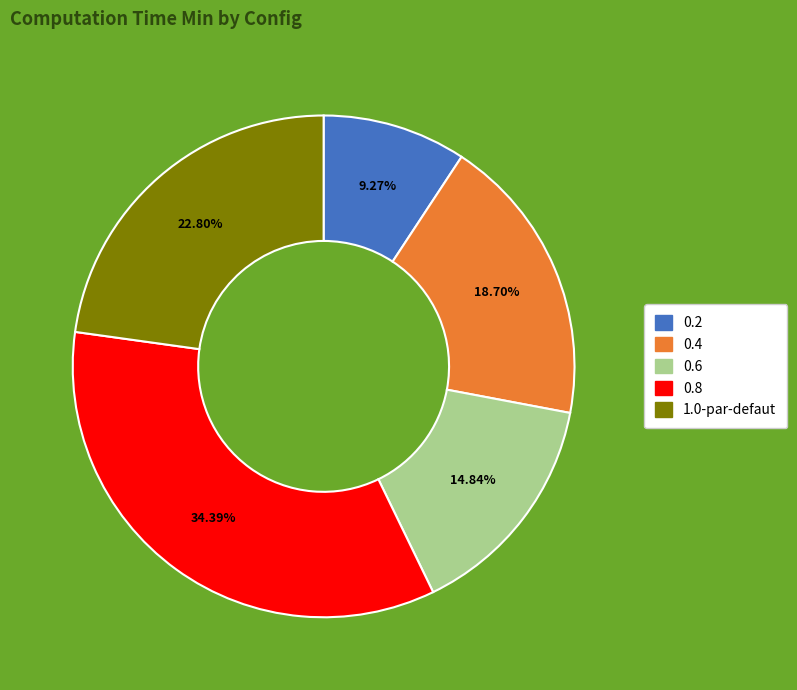

Is it true that 0.2 is 24% of the pie?

False